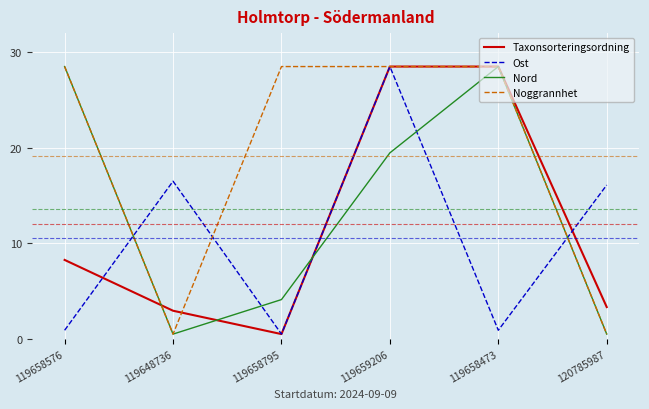

Does the chart display data point markers on the line(s)?

No